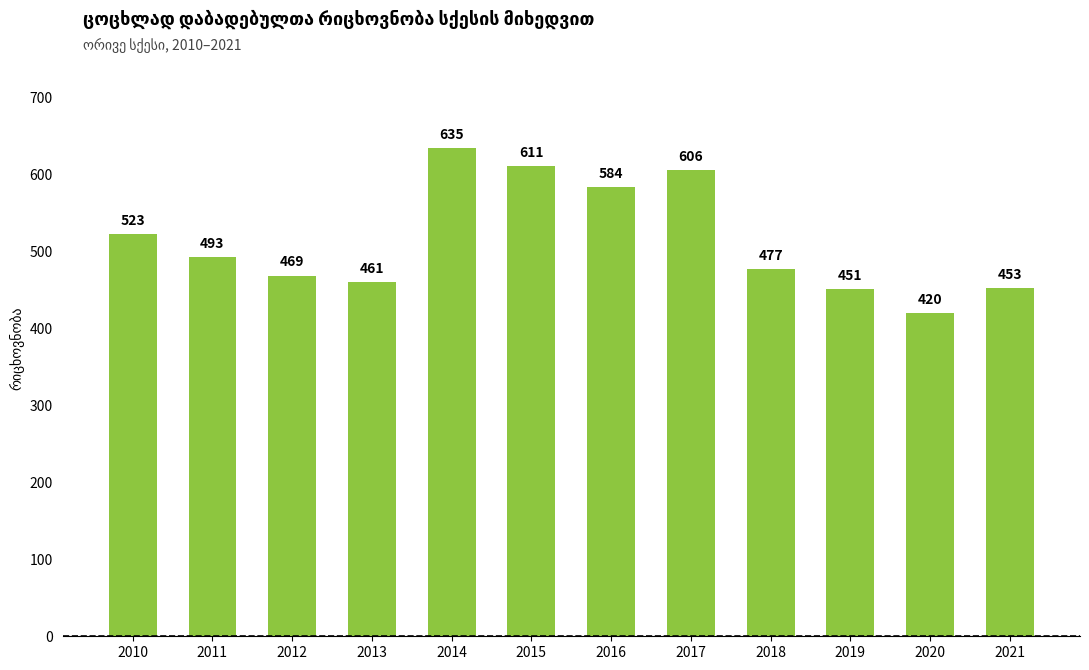

Count the number of categories in the chart.

12